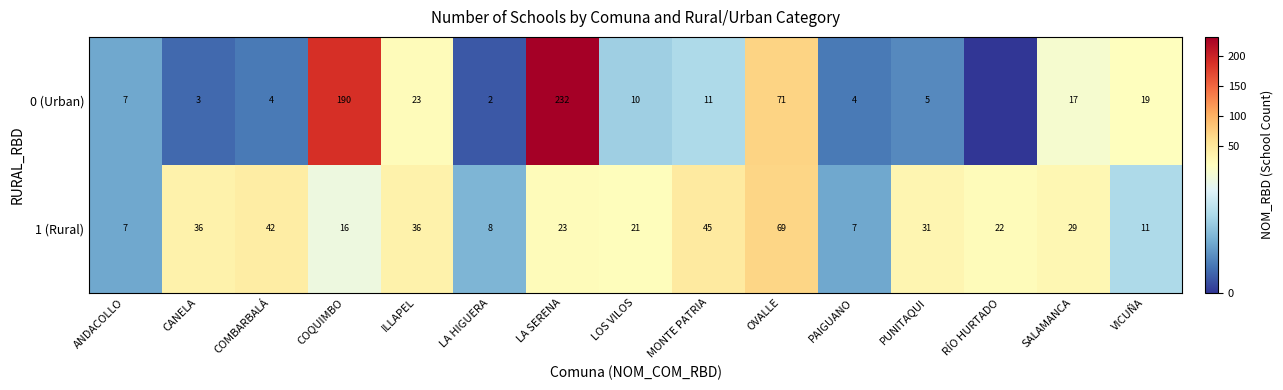

Is the value of 1 (Rural) at RÍO HURTADO greater than the value of 0 (Urban) at OVALLE?

No